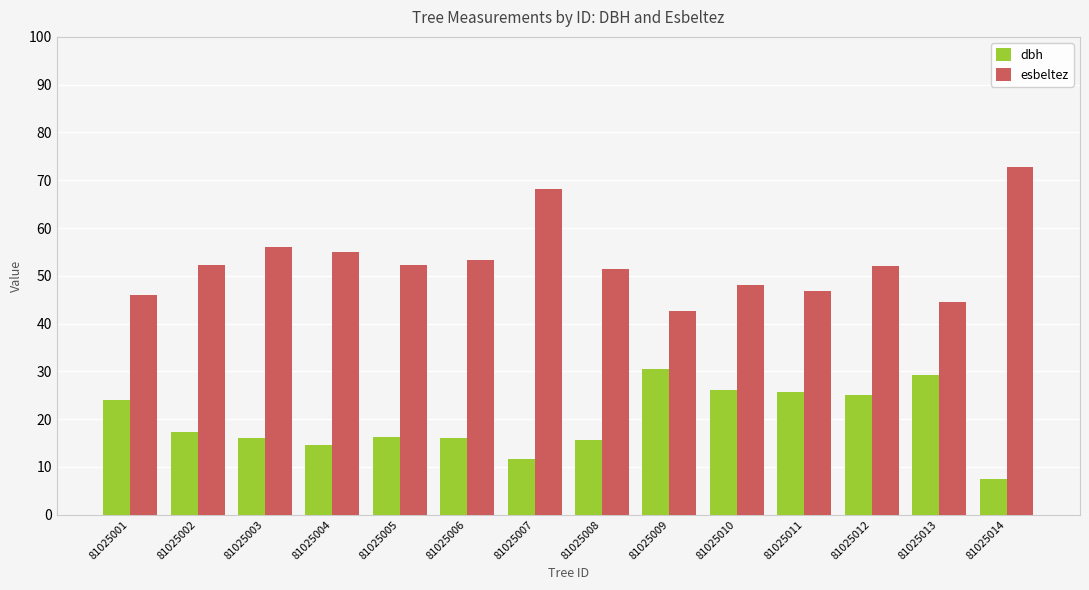

What is the approximate value of esbeltez at 81025001?

45.9